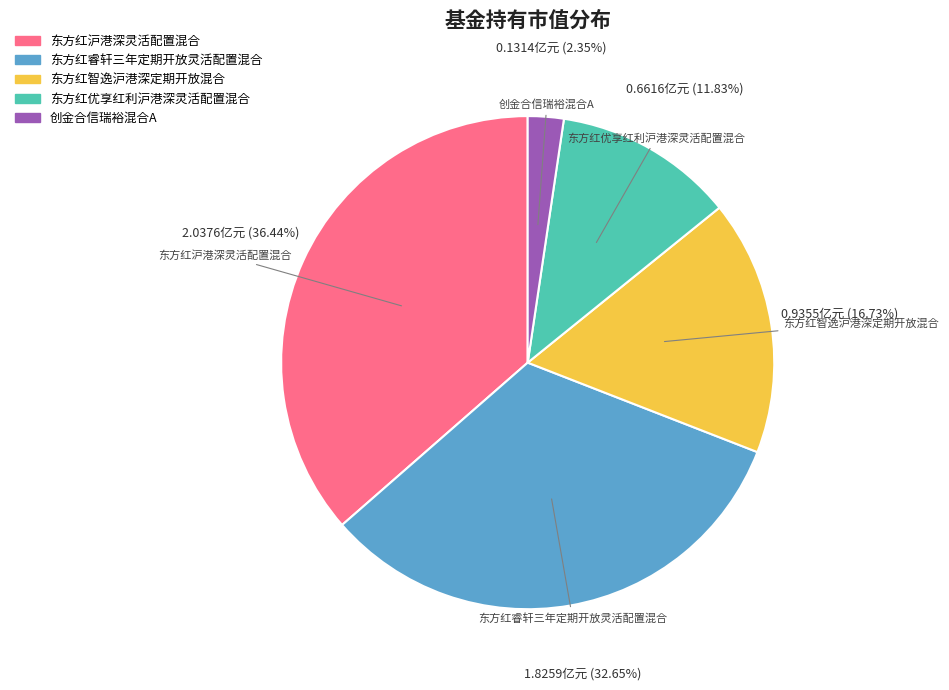

Count the number of slices in the pie.

5